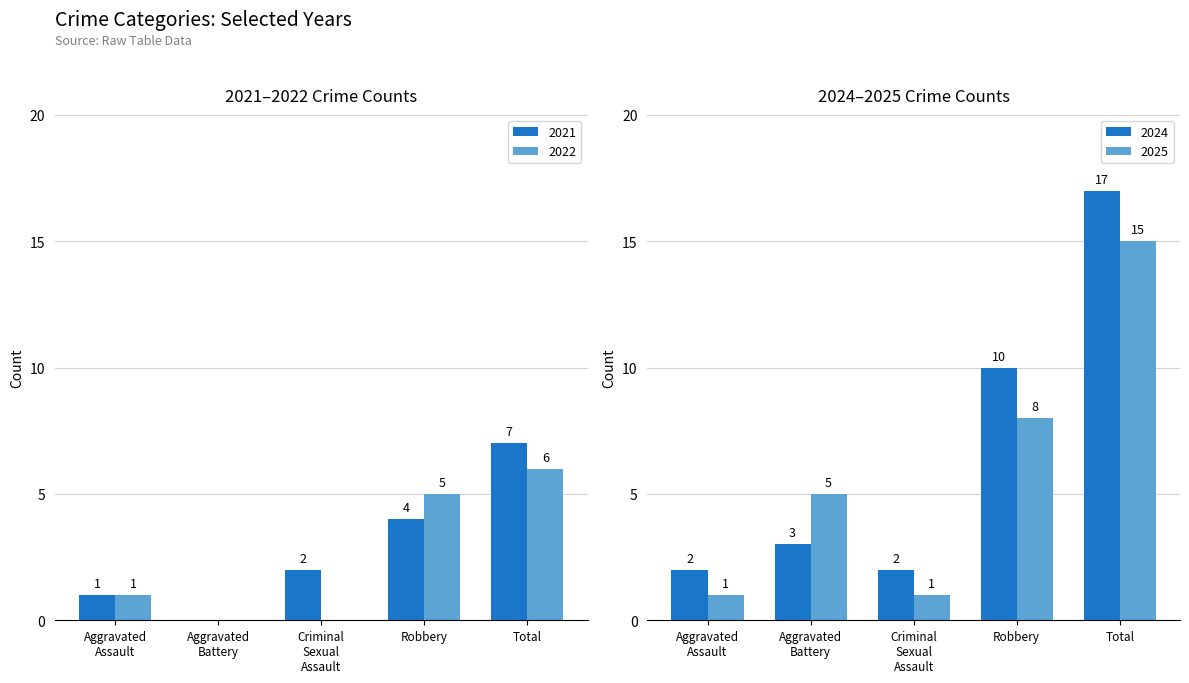

The Robbery series shows 3 at 2025. True or false?

False